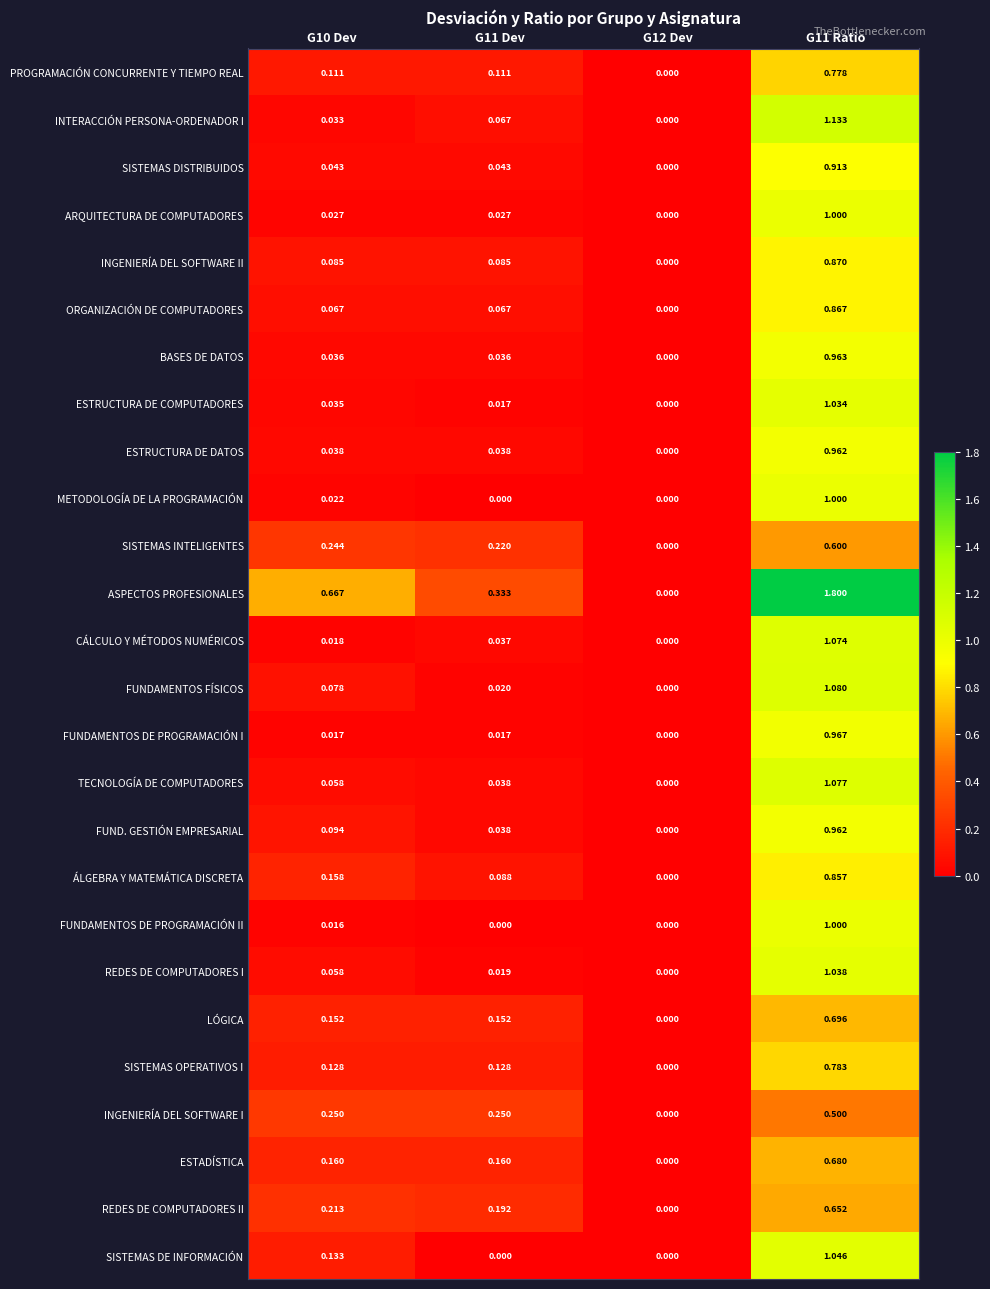

Which series changed the most between G11 Dev and G12 Dev?

ASPECTOS PROFESIONALES